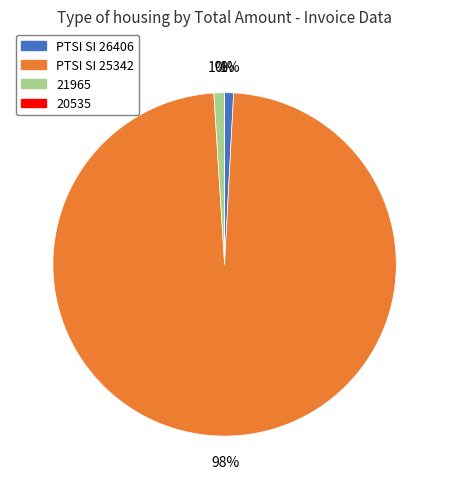

True or false: PTSI SI 26406 accounts for 11% of the total.

False